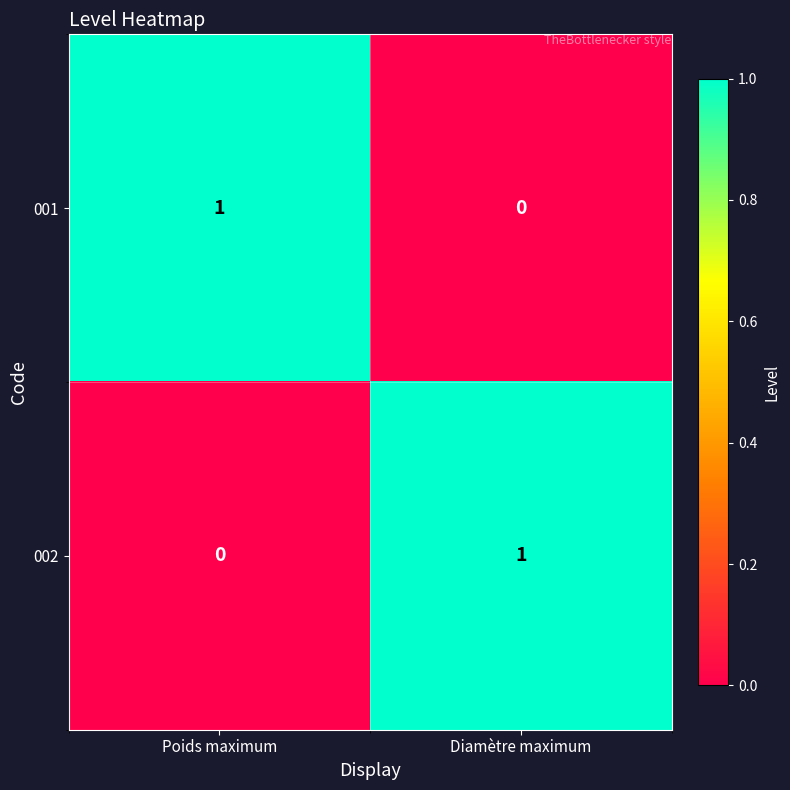

The 002 series shows 2 at Diamètre maximum. True or false?

False